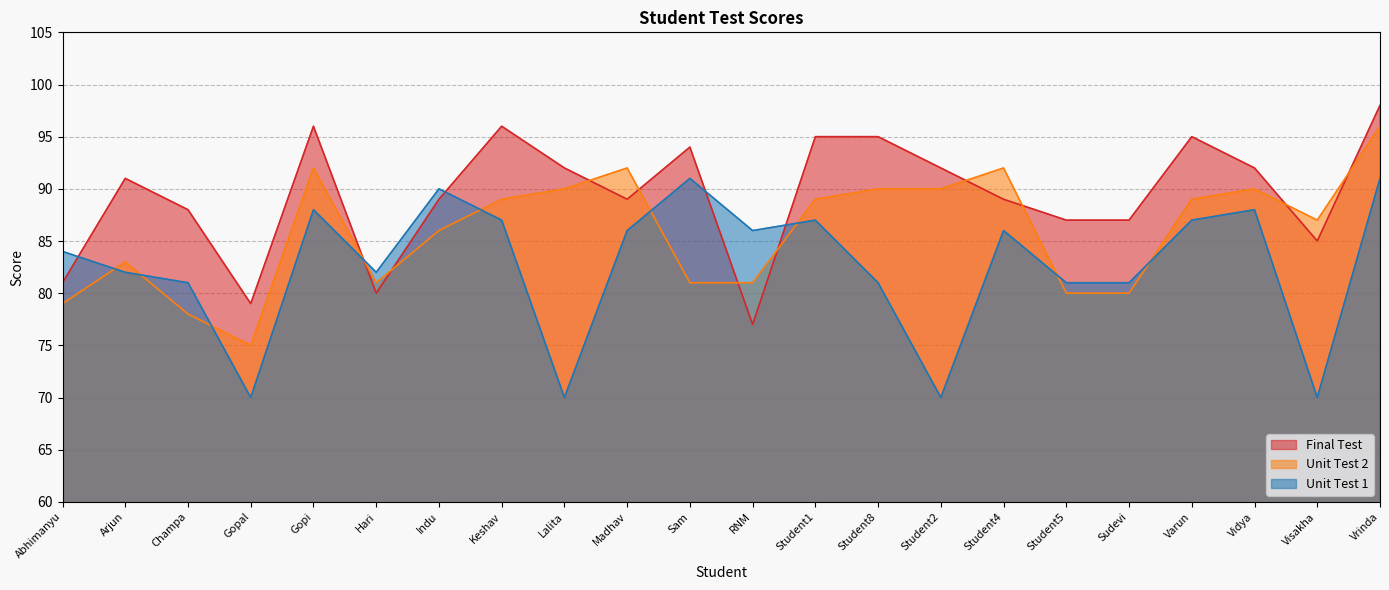

Rank the series by their maximum value, from highest to lowest.

Final Test, Unit Test 2, Unit Test 1